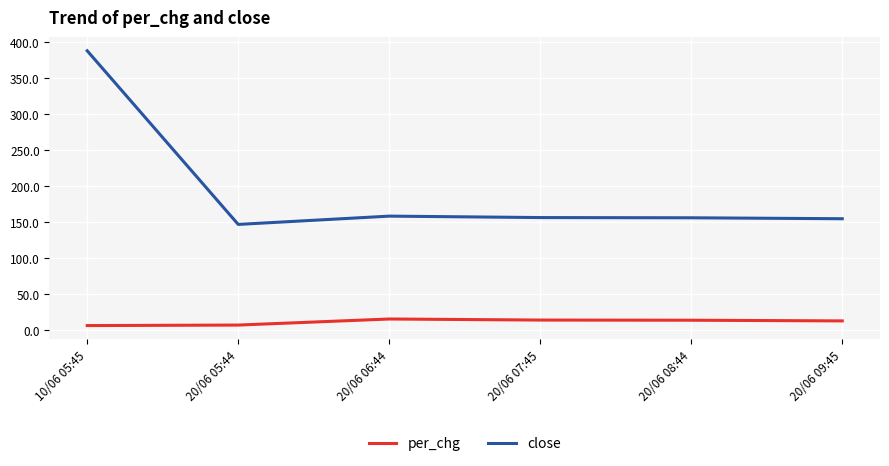

What is the difference between the maximum and minimum values in the per_chg series?

9.1